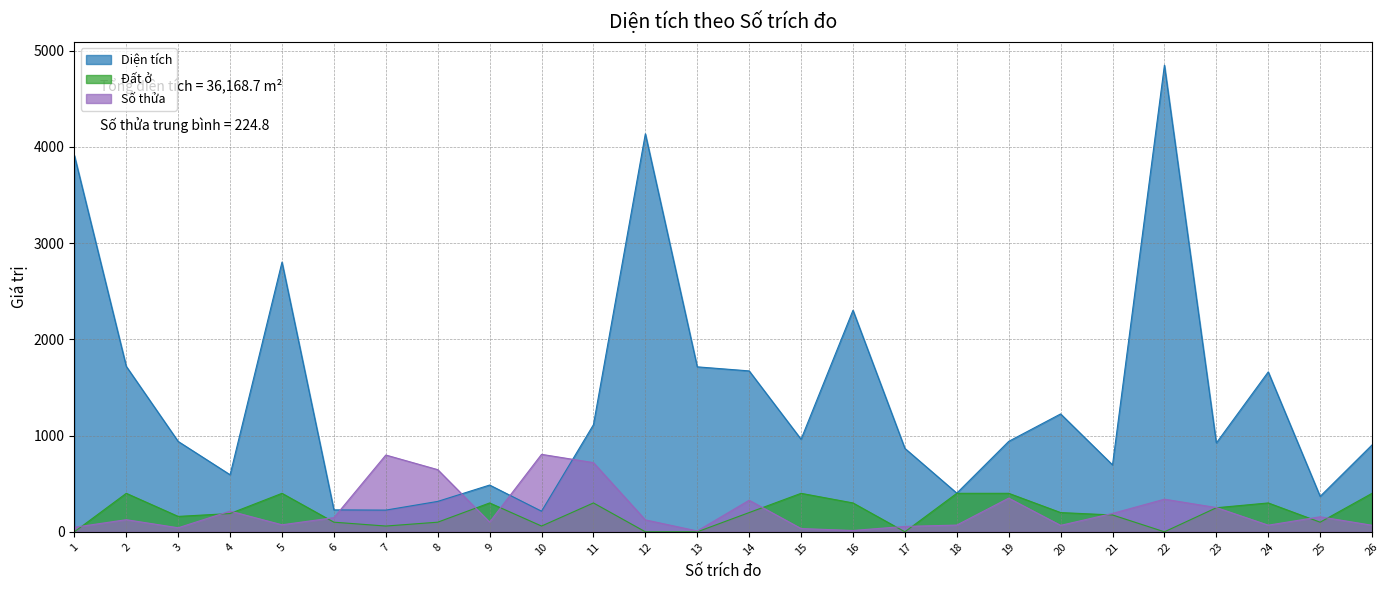

Which series has the widest spread of values?

Diện tích